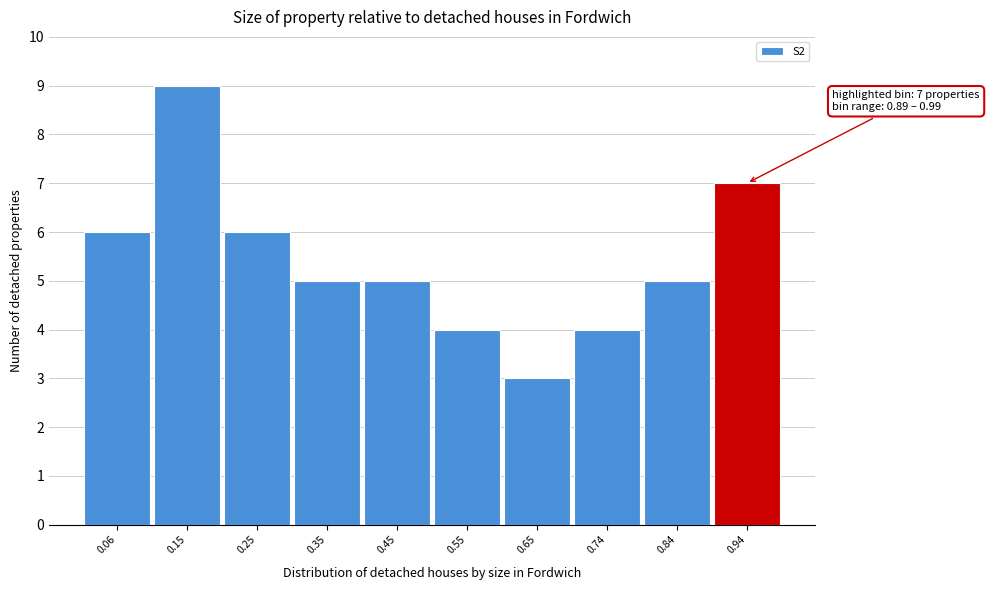

Over which range of the x-axis is the bar tallest?

0.11 to 0.21